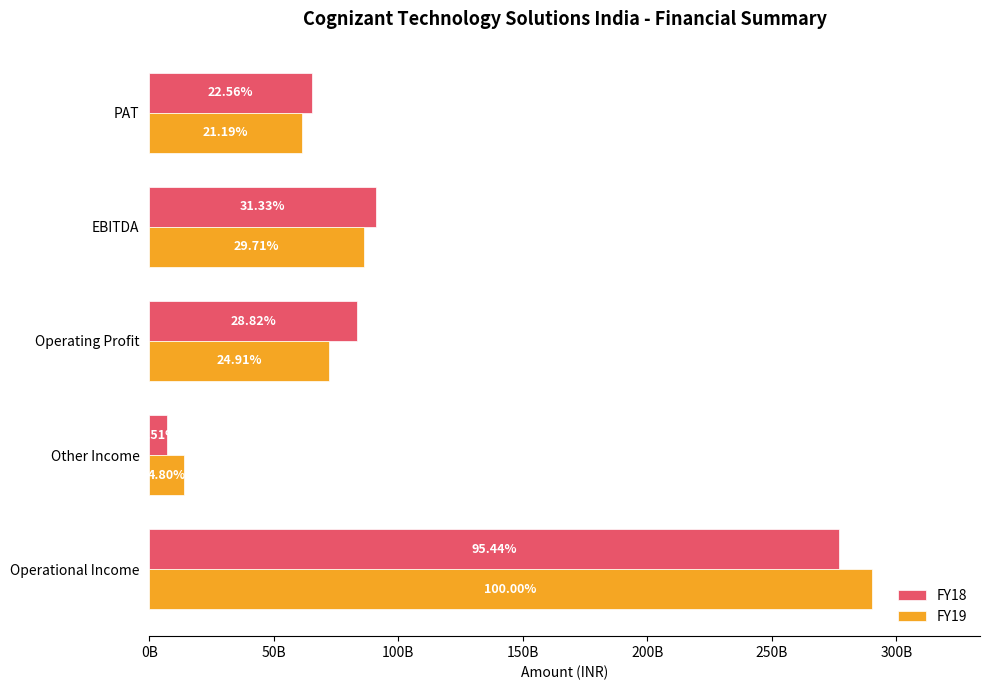

What are all the series names shown in the legend?

FY18, FY19